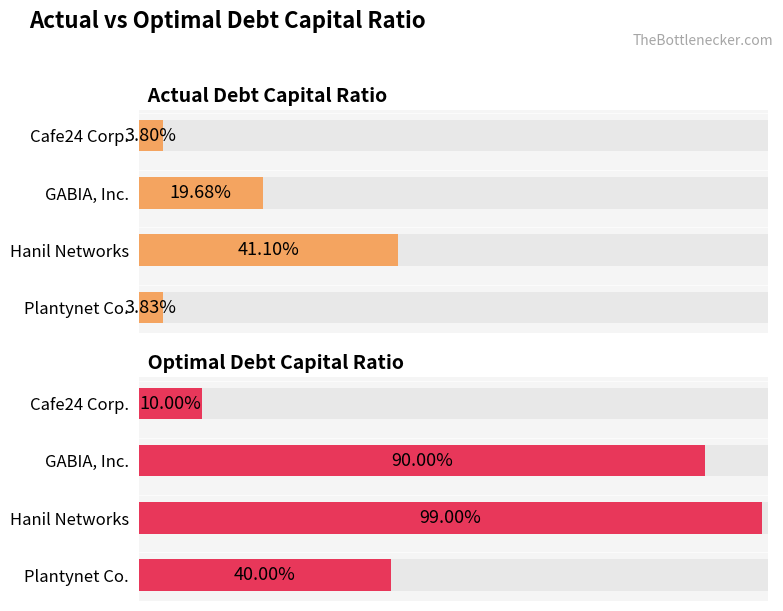

Which series has the largest range (max minus min)?

Optimal Debt Capital Ratio